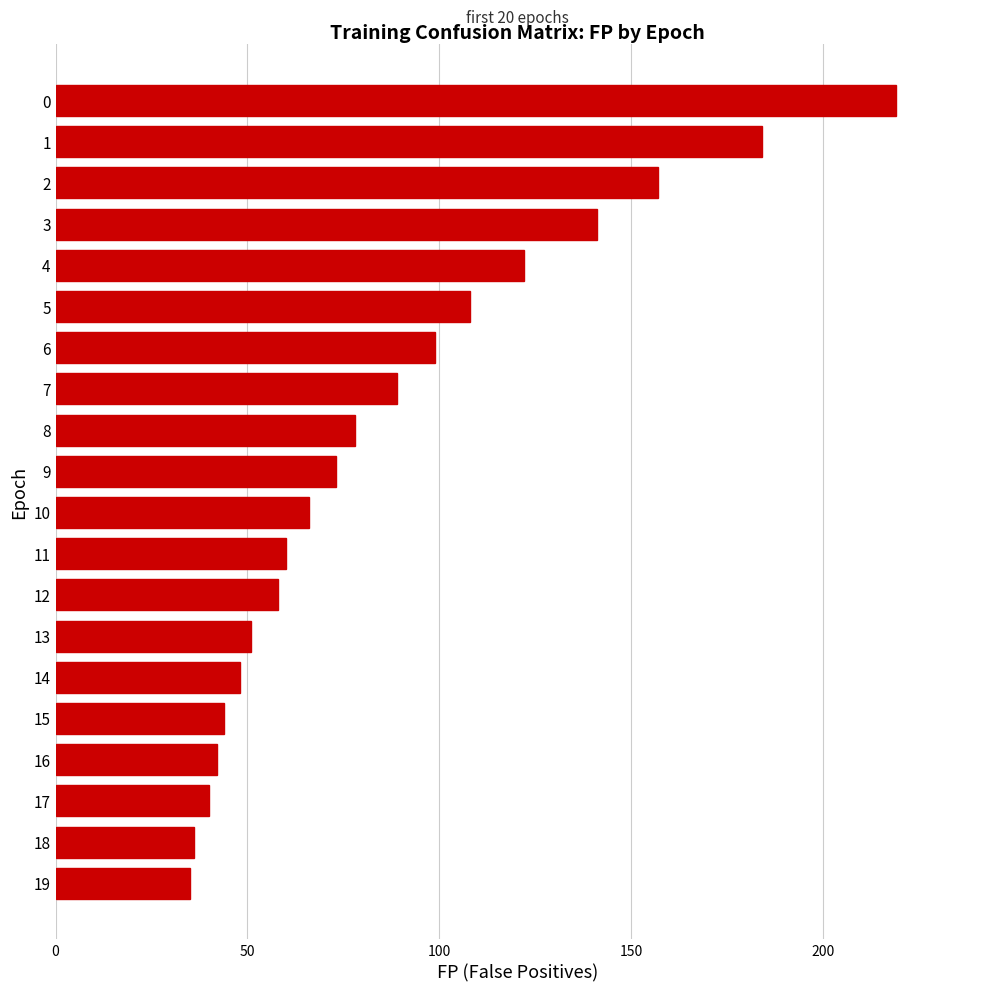

What is the maximum value shown in the chart?

219